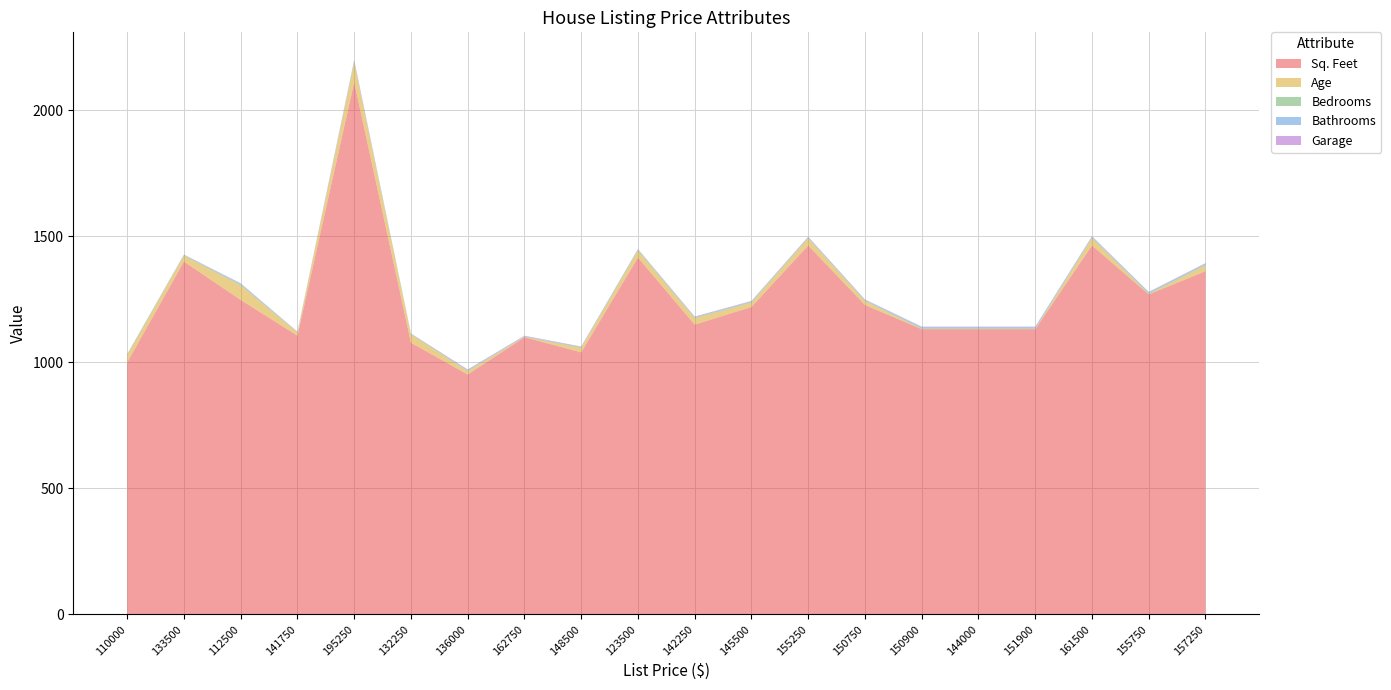

Reading right to left, what are all the values shown in this chart?

Sq. Feet: 157250=1362	155750=1270	161500=1464	151900=1132	144000=1132	150900=1132	150750=1228	155250=1464	145500=1220	142250=1150	123500=1416	148500=1040	162750=1100	136000=952	132250=1078	195250=2112	141750=1106	112500=1248	133500=1400	110000=1000
Age: 157250=23	155750=1	161500=29	151900=1	144000=1	150900=1	150750=15	155250=28	145500=17	142250=25	123500=27	148500=17	162750=1	136000=13	132250=33	195250=78	141750=12	112500=58	133500=23	110000=28
Bedrooms: 157250=3	155750=4	161500=3	151900=3	144000=3	150900=3	150750=3	155250=3	145500=3	142250=3	123500=4	148500=3	162750=2	136000=2	132250=2	195250=2	141750=2	112500=3	133500=3	110000=3
Bathrooms: 157250=4	155750=3	161500=3	151900=4	144000=4	150900=4	150750=2	155250=2	145500=2	142250=2	123500=2	148500=1	162750=1	136000=3	132250=1	195250=6	141750=1	112500=4	133500=1	110000=1
Garage: 157250=2	155750=2	161500=2	151900=2	144000=2	150900=2	150750=2	155250=2	145500=2	142250=2	123500=1	148500=2	162750=2	136000=2	132250=1	195250=2	141750=1	112500=1	133500=1	110000=1